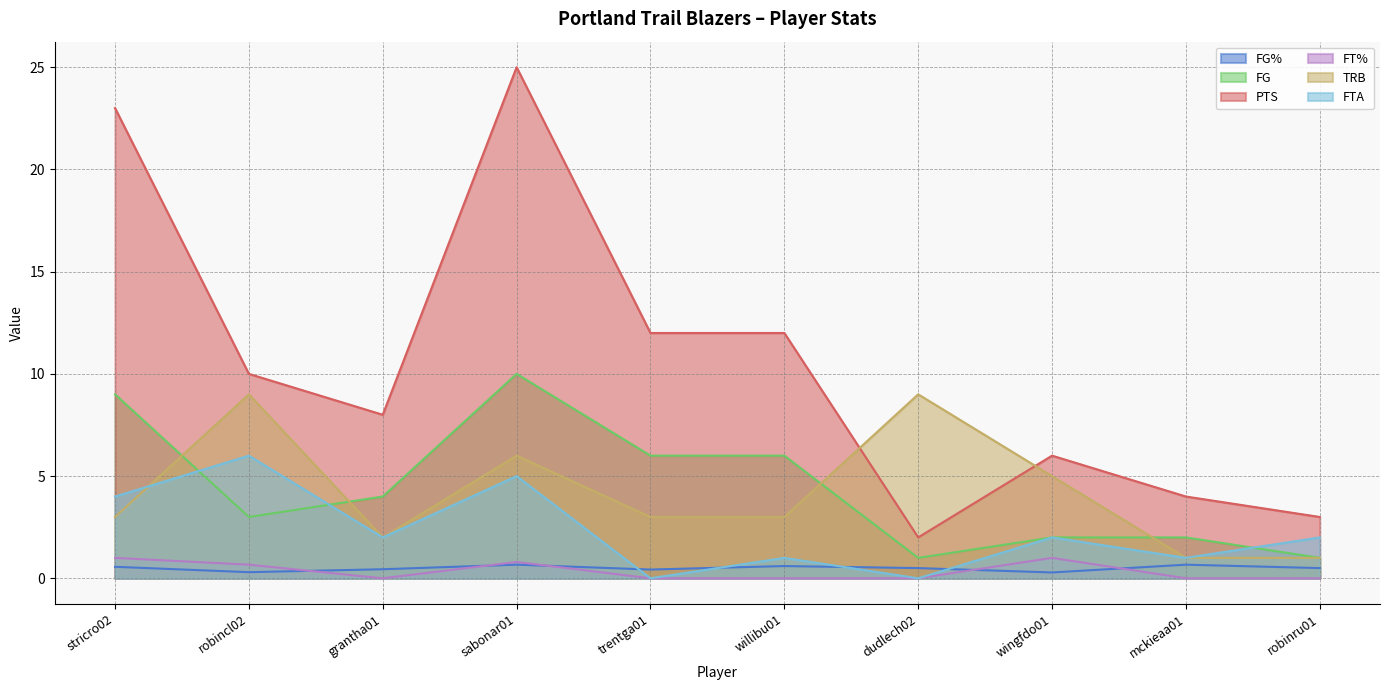

What is the label of the 10th point from the left?

robinru01